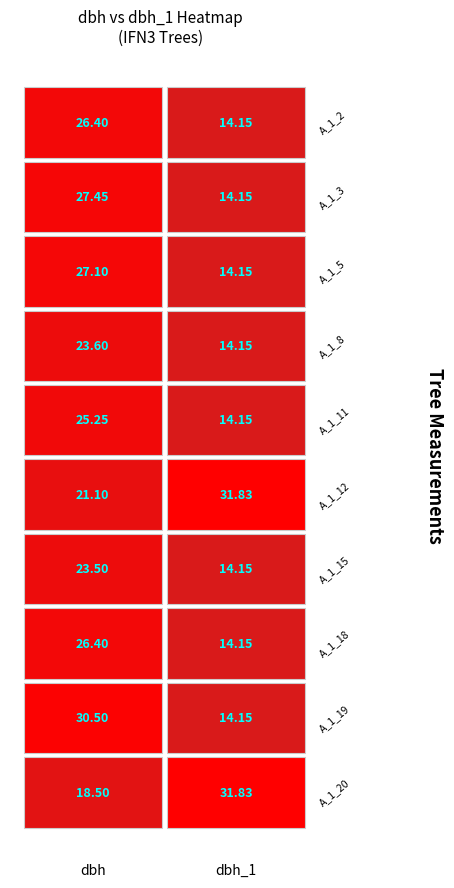

Which series changed the most between 0 and 1?

IFN3_9_1342_A_1_19